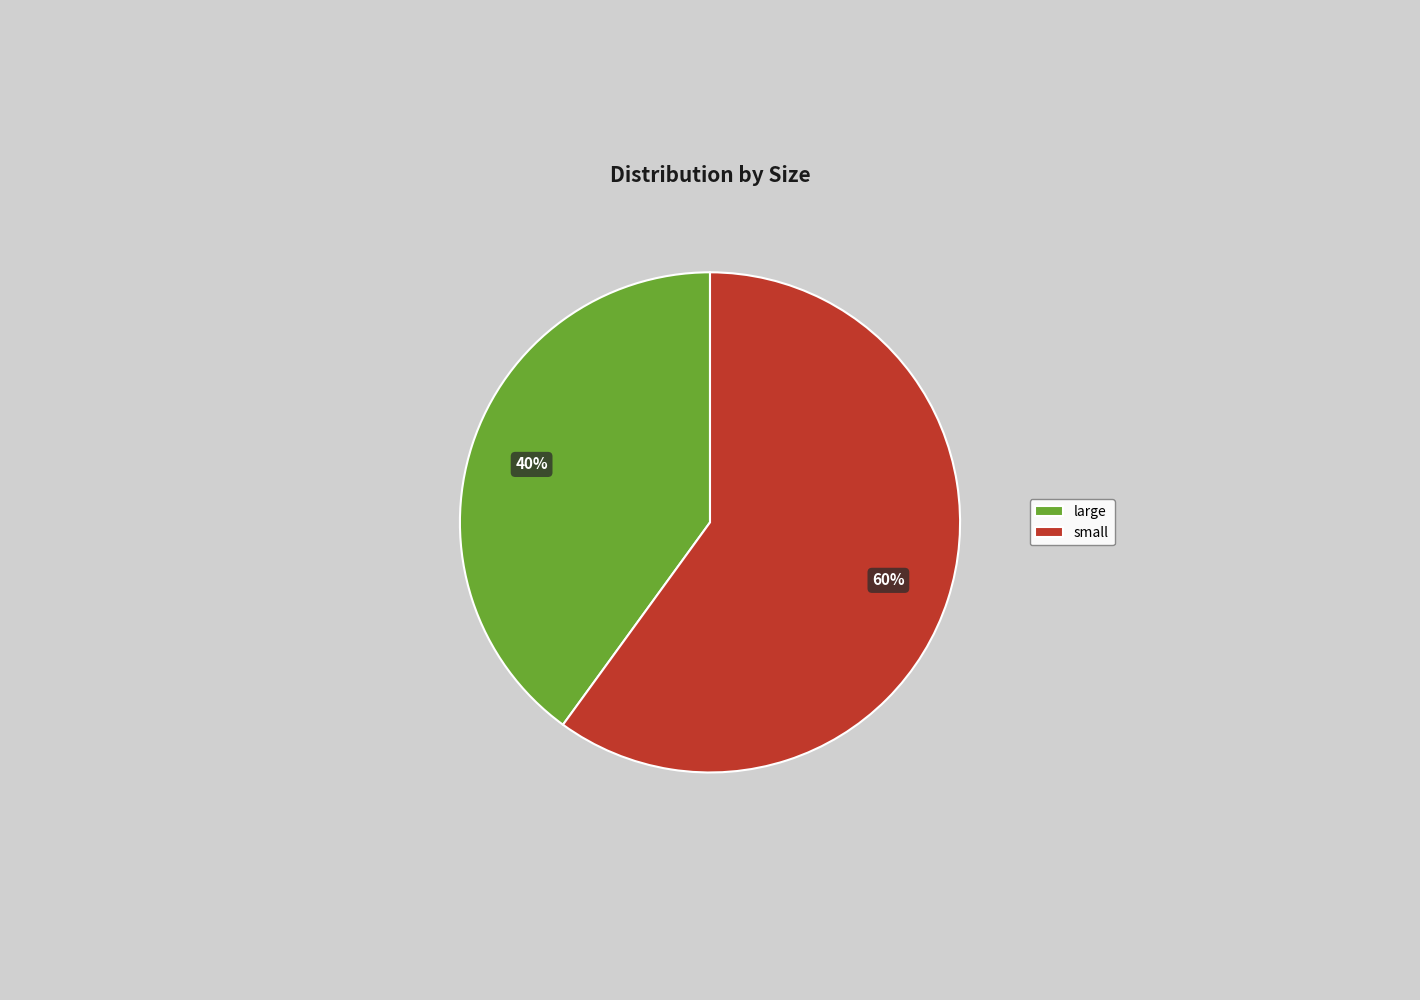

Is it true that small is 54% of the pie?

False